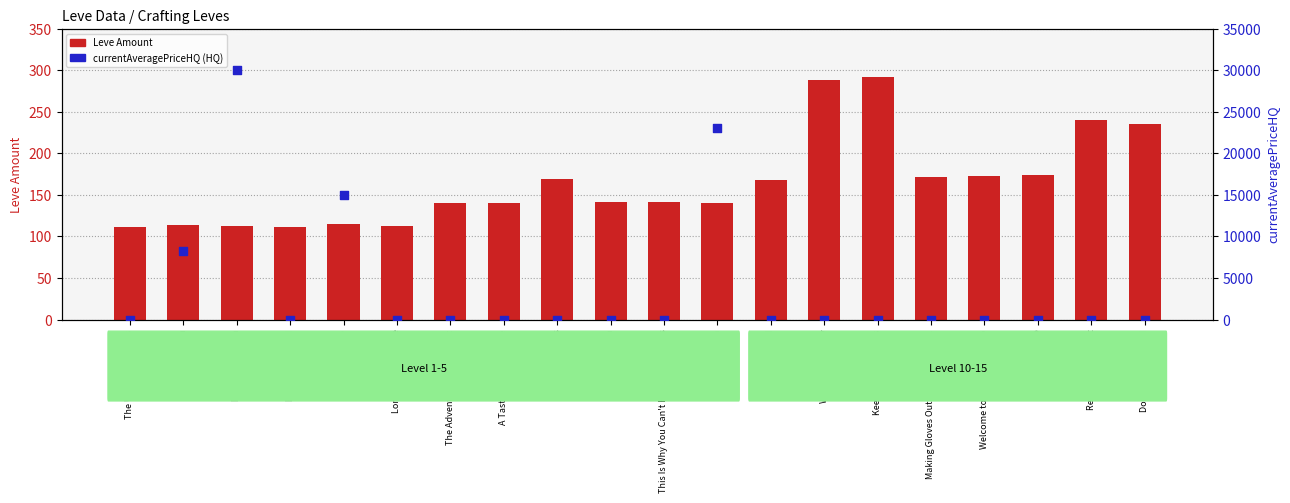

What are all the series names shown in the legend?

Leve Amount, currentAveragePriceHQ